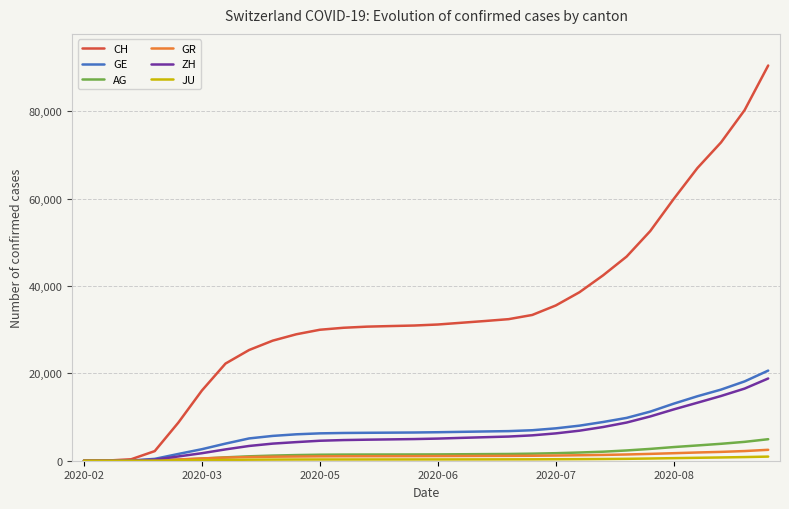

Which series has the widest spread of values?

CH